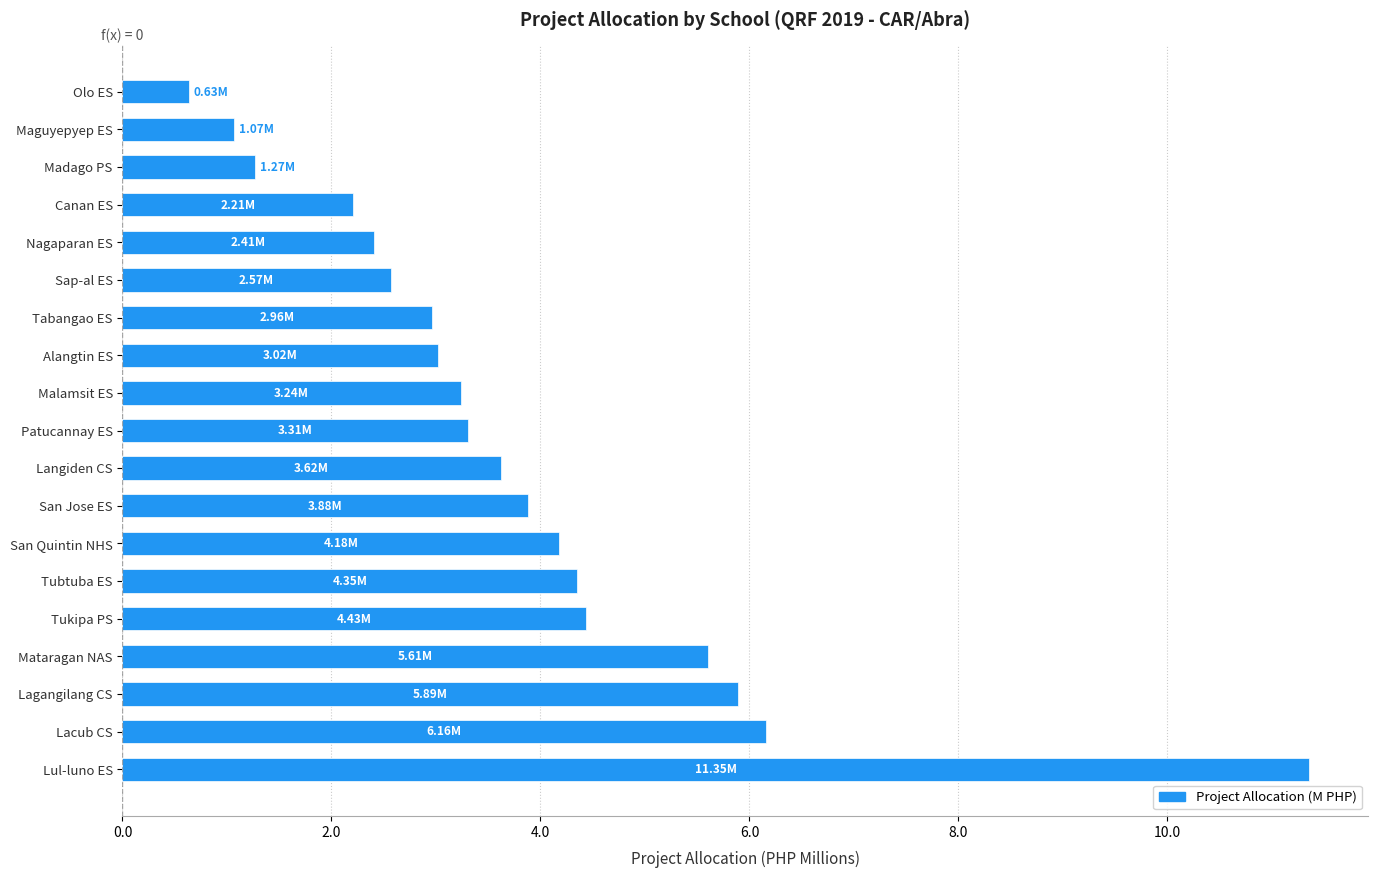

How many bars are there in total?

19